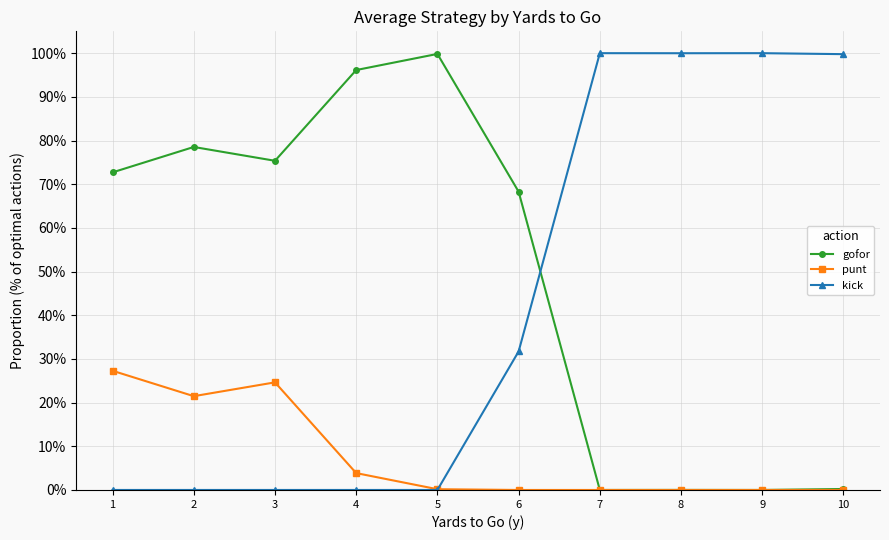

Reading left to right, list all the values displayed in this chart.

gofor: 0.7	0.8	0.8	1.0	1.0	0.7	0.0	0.0	0.0	0.0
punt: 0.3	0.2	0.2	0.0	0.0	0.0	0.0	0.0	0.0	0.0
kick: 0.0	0.0	0.0	0.0	0.0	0.3	1.0	1.0	1.0	1.0